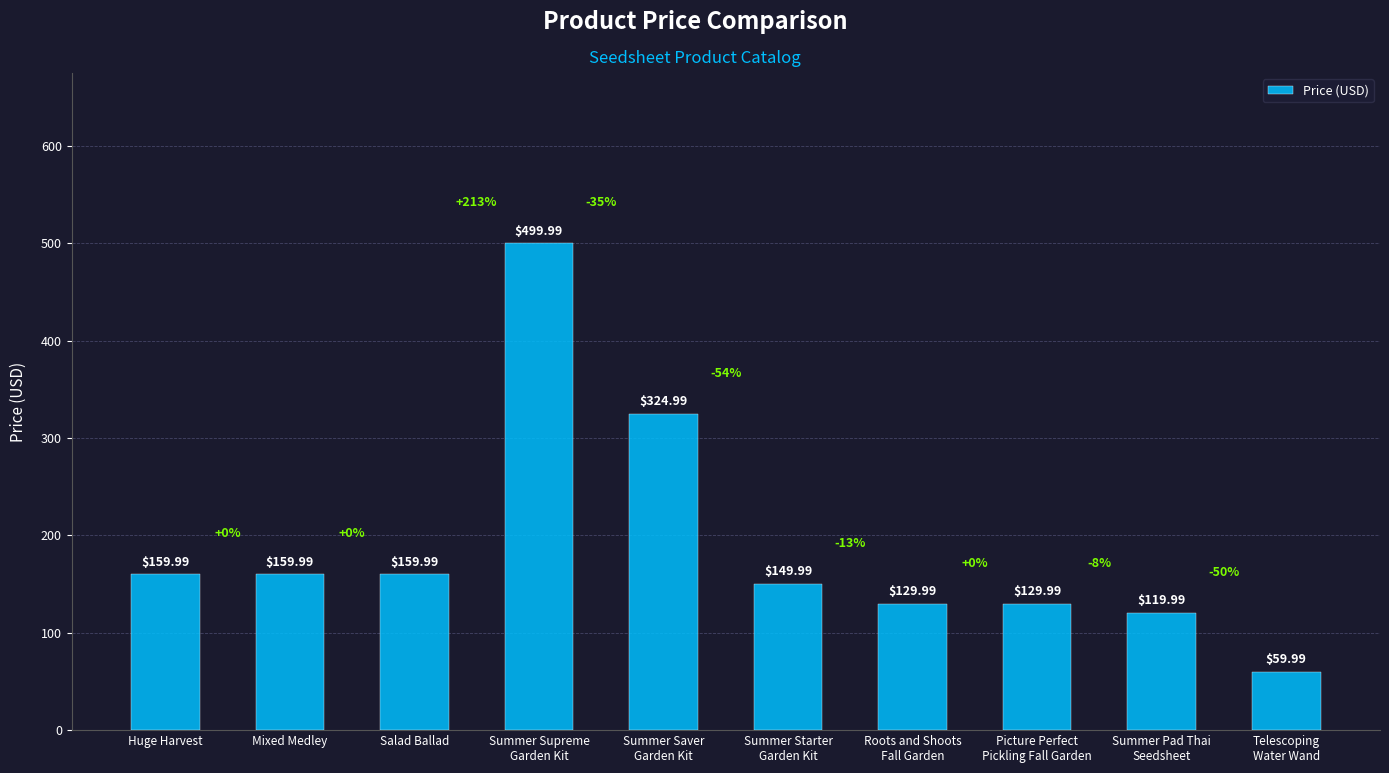

How many categories are shown in the chart?

10